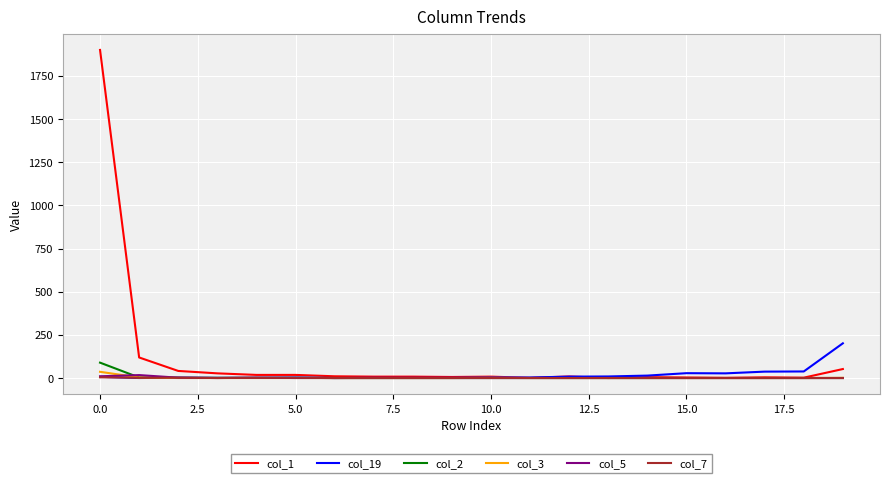

Is this an area chart (filled region under the line)?

No